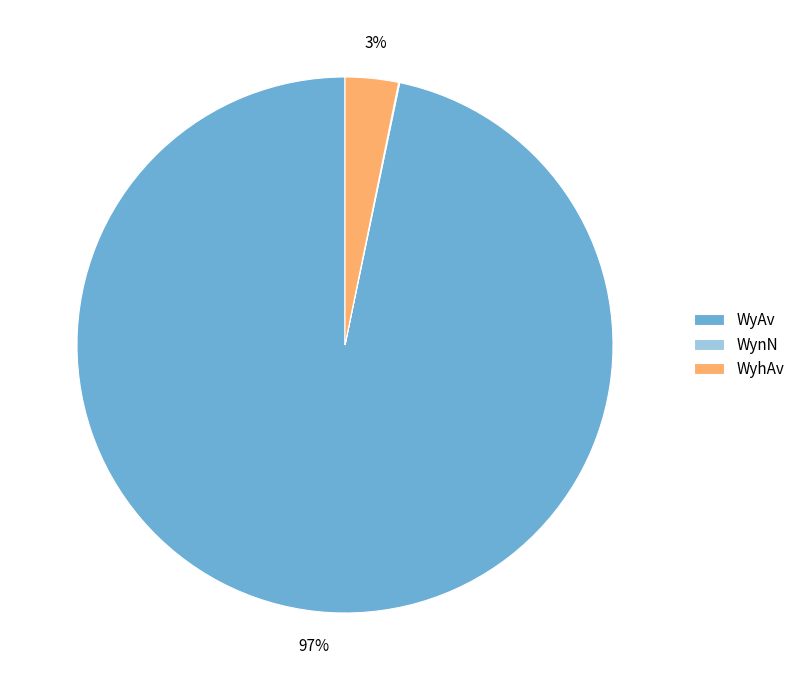

True or false: WyAv accounts for 97% of the total.

True